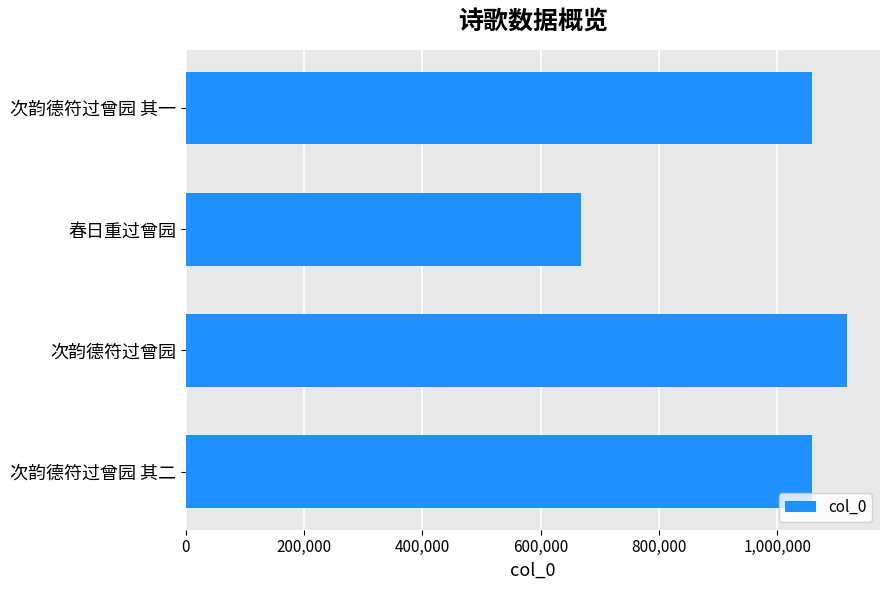

What is the minimum value shown in the chart?

667863